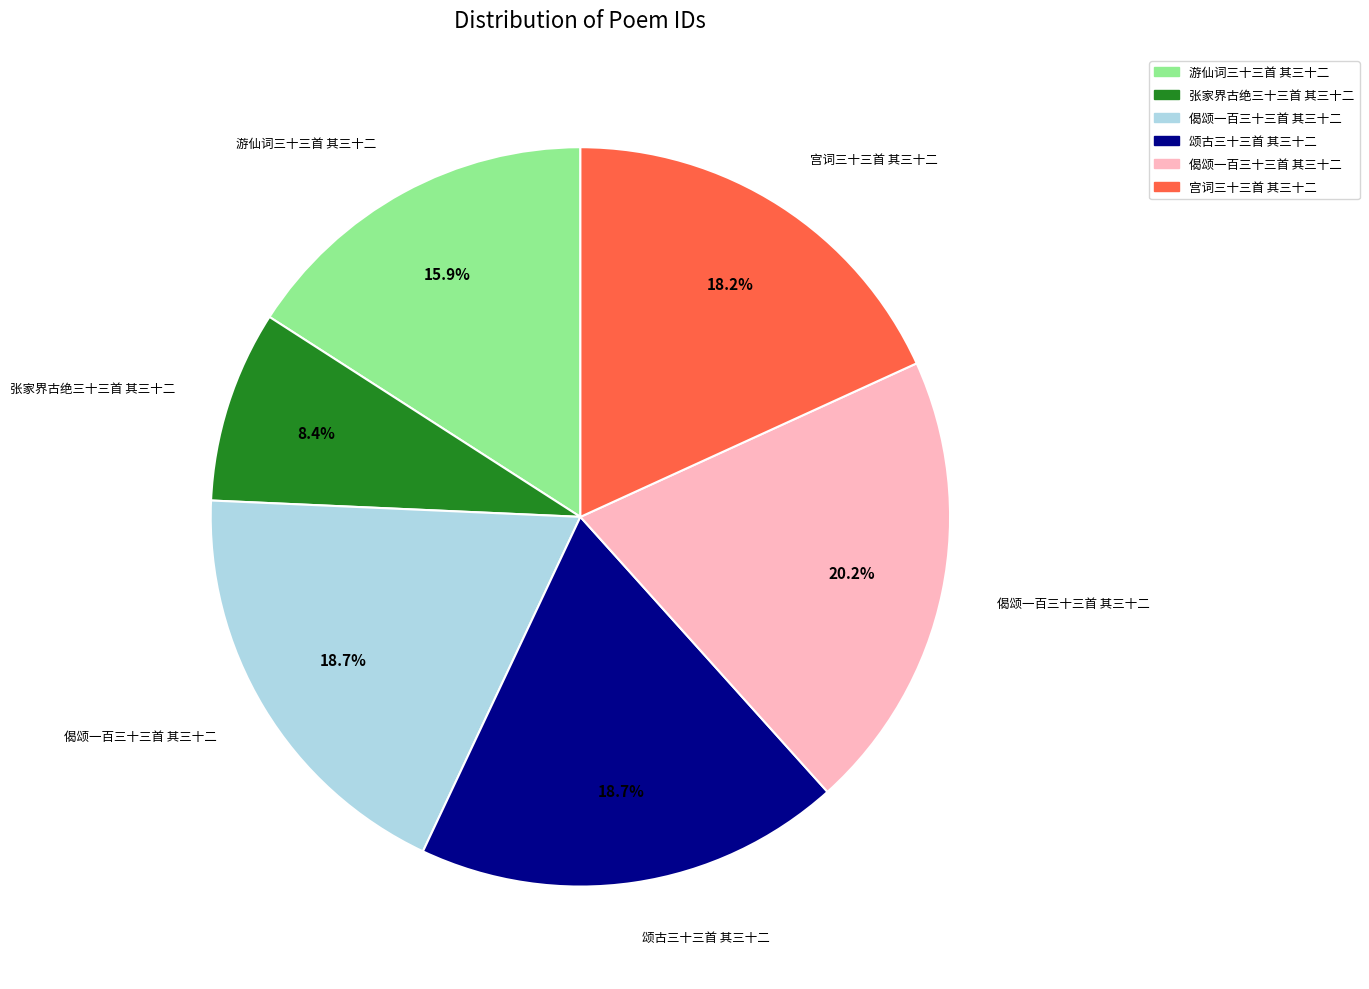

Does any single category account for the majority?

No